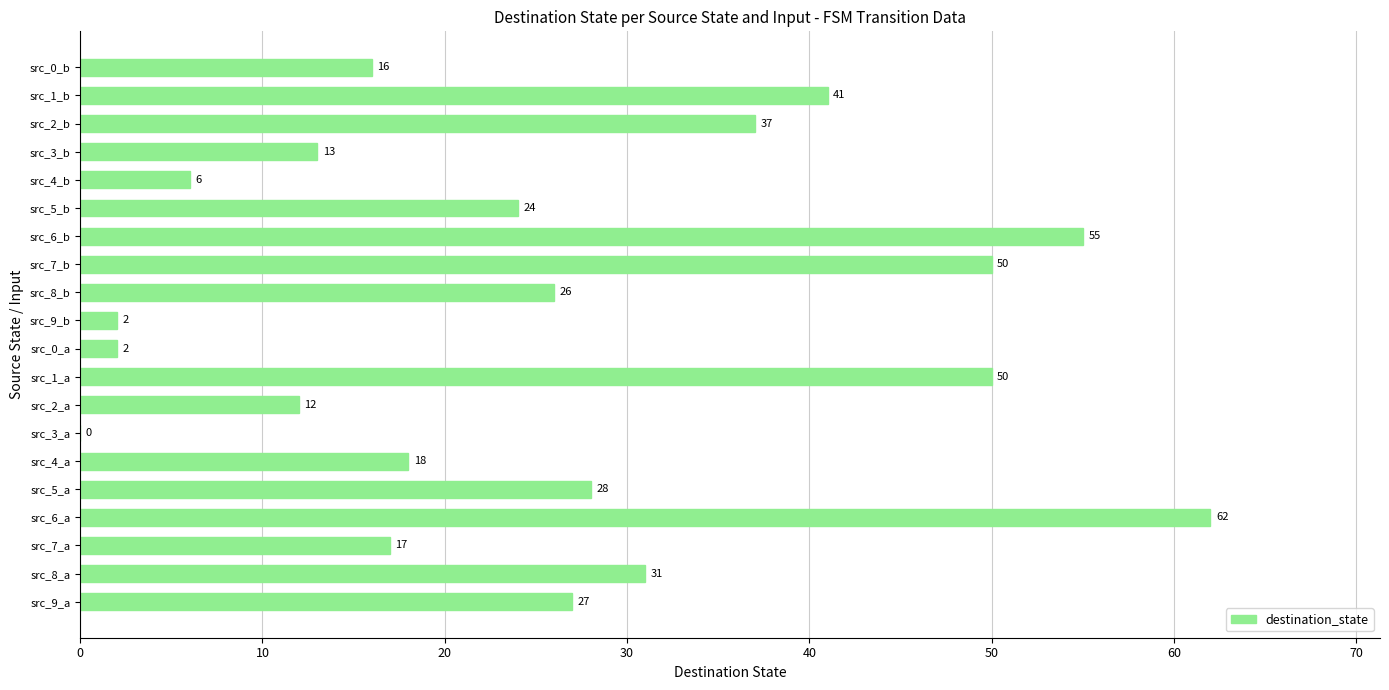

What is the sum of all values?

517